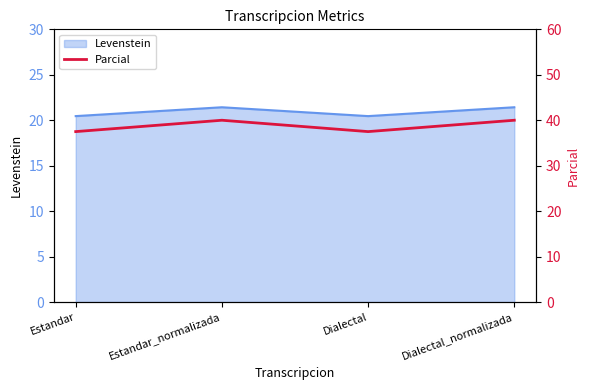

At which category does the chart reach its minimum across all series?

Estandar